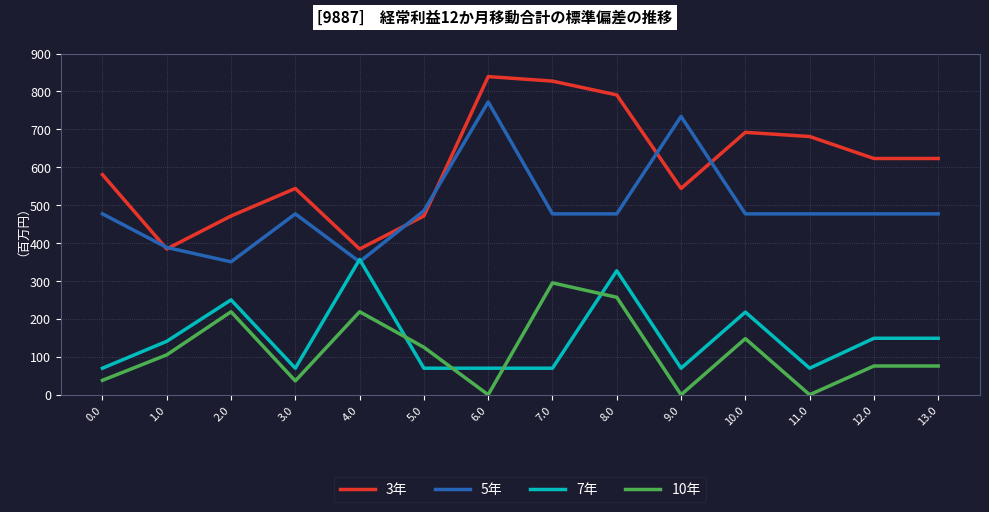

What is the difference between the maximum and minimum values in the 3年 series?

454.5